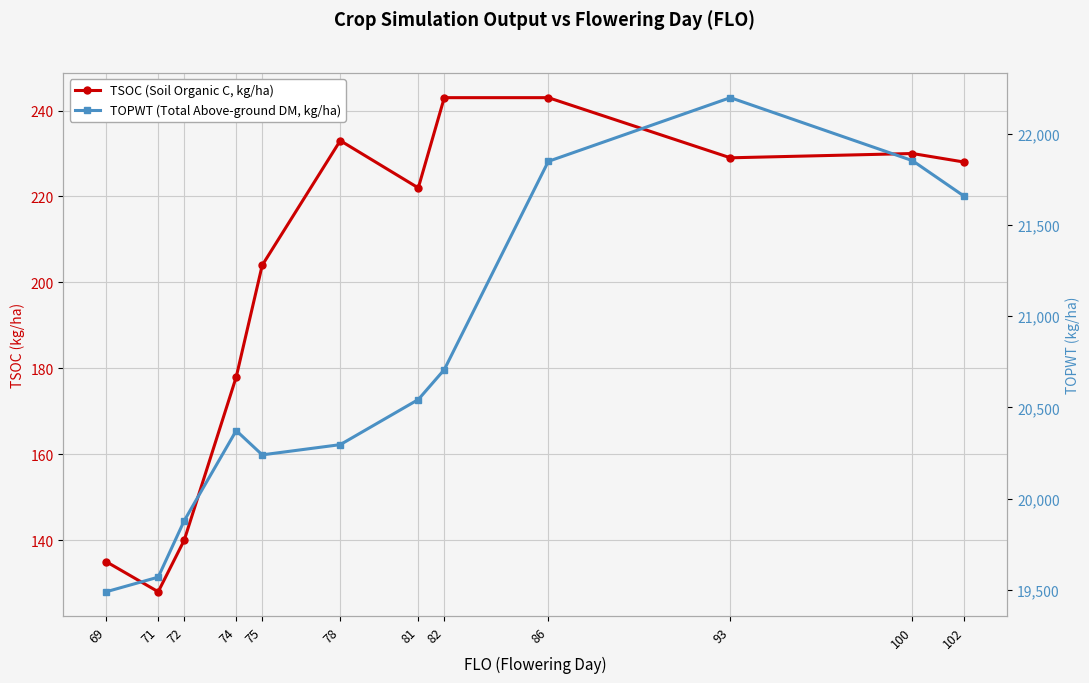

Reading left to right, what are all the values shown in this chart?

TSOC (Soil Organic C, kg/ha): 135	128	140	178	204	233	222	243	243	229	230	228
TOPWT (Total Above-ground DM, kg/ha): 19490	19570	19879	20373	20240	20296	20543	20707	21848	22197	21852	21656